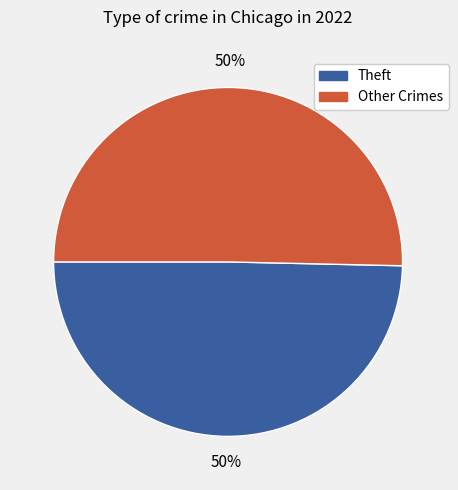

To the nearest percent, what is the average slice percentage?

50%